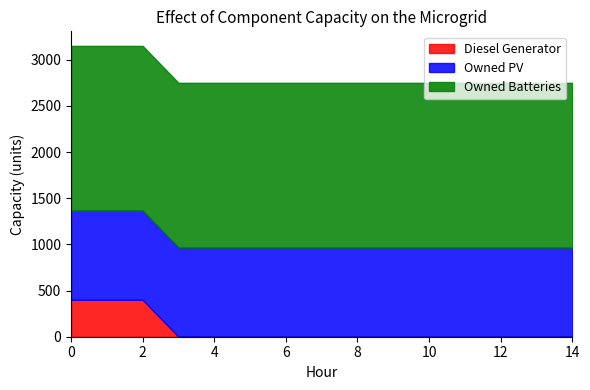

Which series has the largest total across all categories?

Owned Batteries